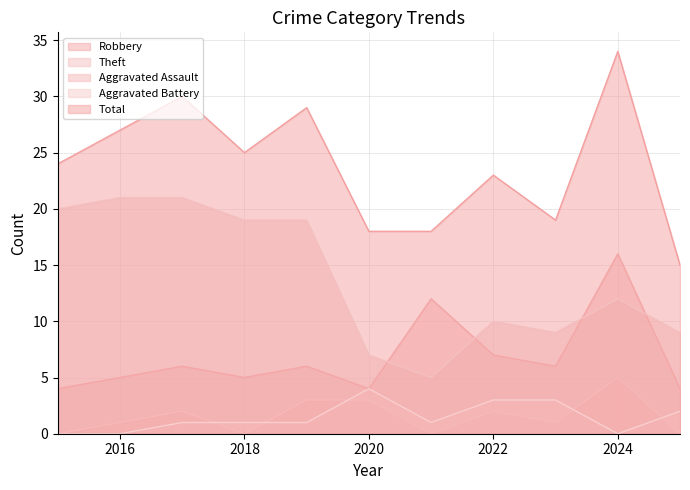

Does the chart have visible grid lines?

Yes